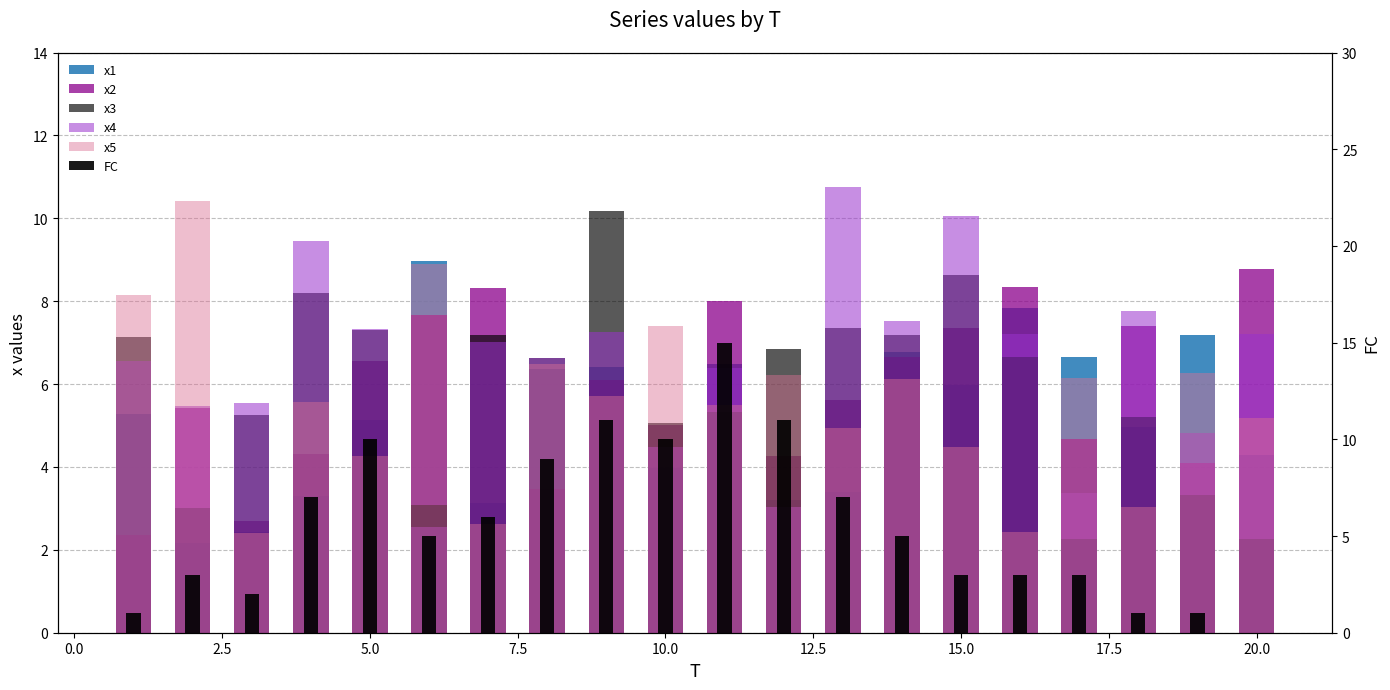

The value of x1 at −2.5 is 9.3. True or false?

False